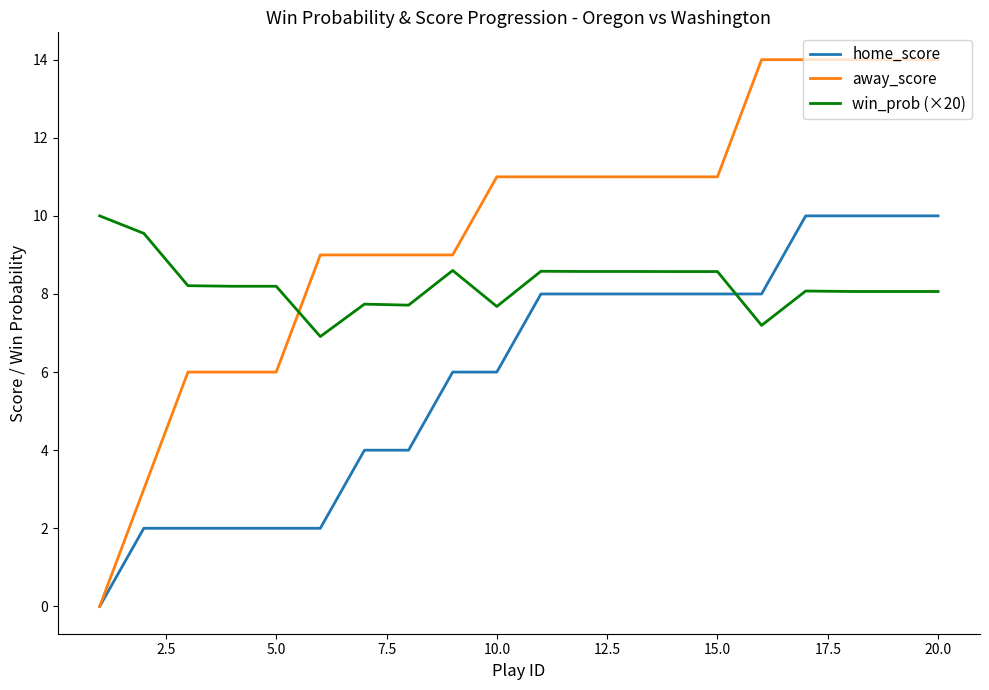

List the series in order of their overall mean, highest first.

away_score, win_prob (×20), home_score